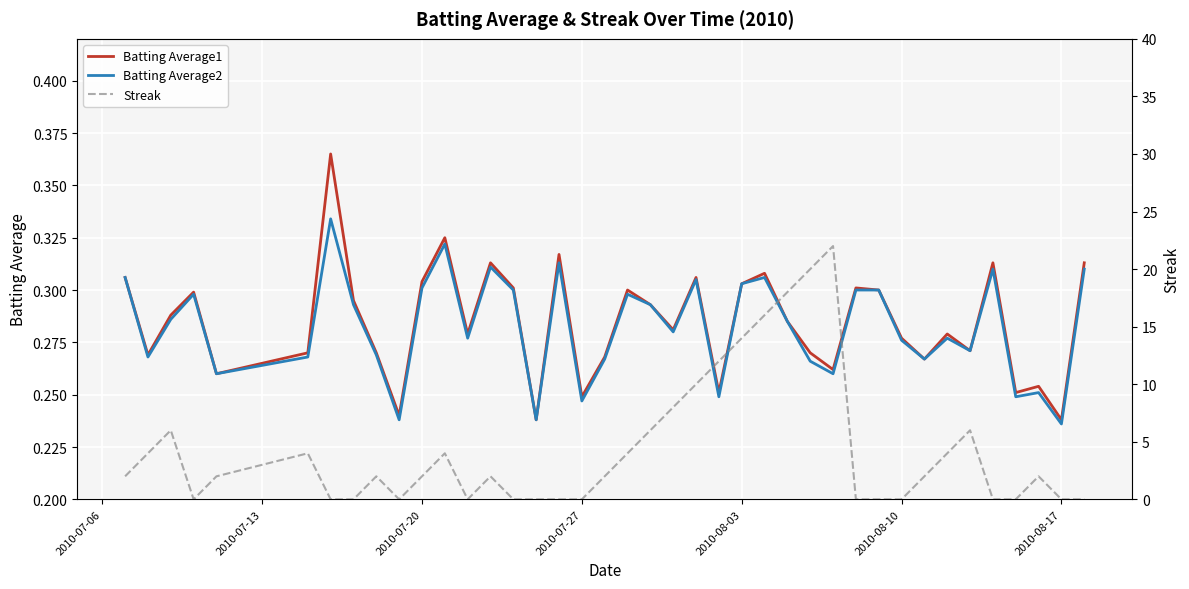

Reading left to right, extract all data points from this chart.

Batting Average1: 0.3	0.3	0.3	0.3	0.3	0.3	0.4	0.3	0.3	0.2	0.3	0.3	0.3	0.3	0.3	0.2	0.3	0.2	0.3	0.3	0.3	0.3	0.3	0.3	0.3	0.3	0.3	0.3	0.3	0.3	0.3	0.3	0.3	0.3	0.3	0.3	0.3	0.3	0.2	0.3
Batting Average2: 0.3	0.3	0.3	0.3	0.3	0.3	0.3	0.3	0.3	0.2	0.3	0.3	0.3	0.3	0.3	0.2	0.3	0.2	0.3	0.3	0.3	0.3	0.3	0.2	0.3	0.3	0.3	0.3	0.3	0.3	0.3	0.3	0.3	0.3	0.3	0.3	0.2	0.3	0.2	0.3
Streak: 2.0	4.0	6.0	0.0	2.0	4.0	0.0	0.0	2.0	0.0	2.0	4.0	0.0	2.0	0.0	0.0	0.0	0.0	2.0	4.0	6.0	8.0	10.0	12.0	14.0	16.0	18.0	20.0	22.0	0.0	0.0	0.0	2.0	4.0	6.0	0.0	0.0	2.0	0.0	0.0